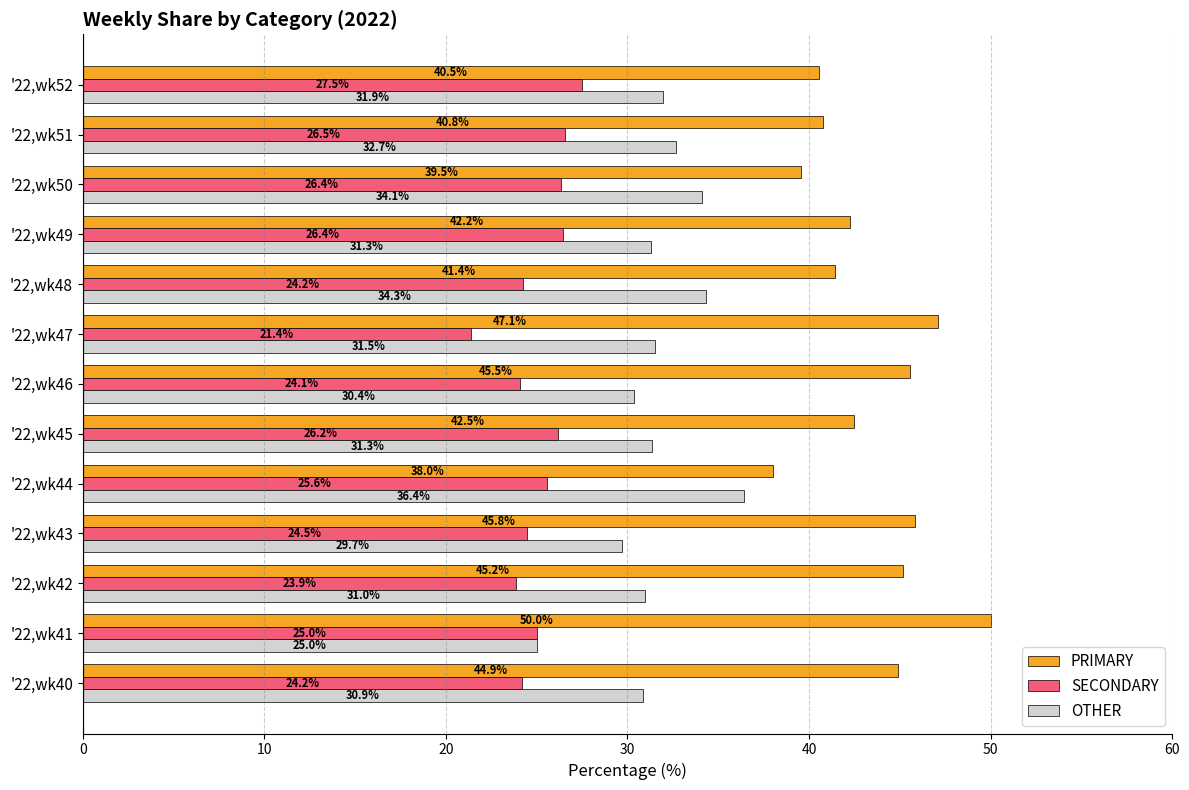

What is the difference between the maximum and second lowest values in the PRIMARY series?

10.5